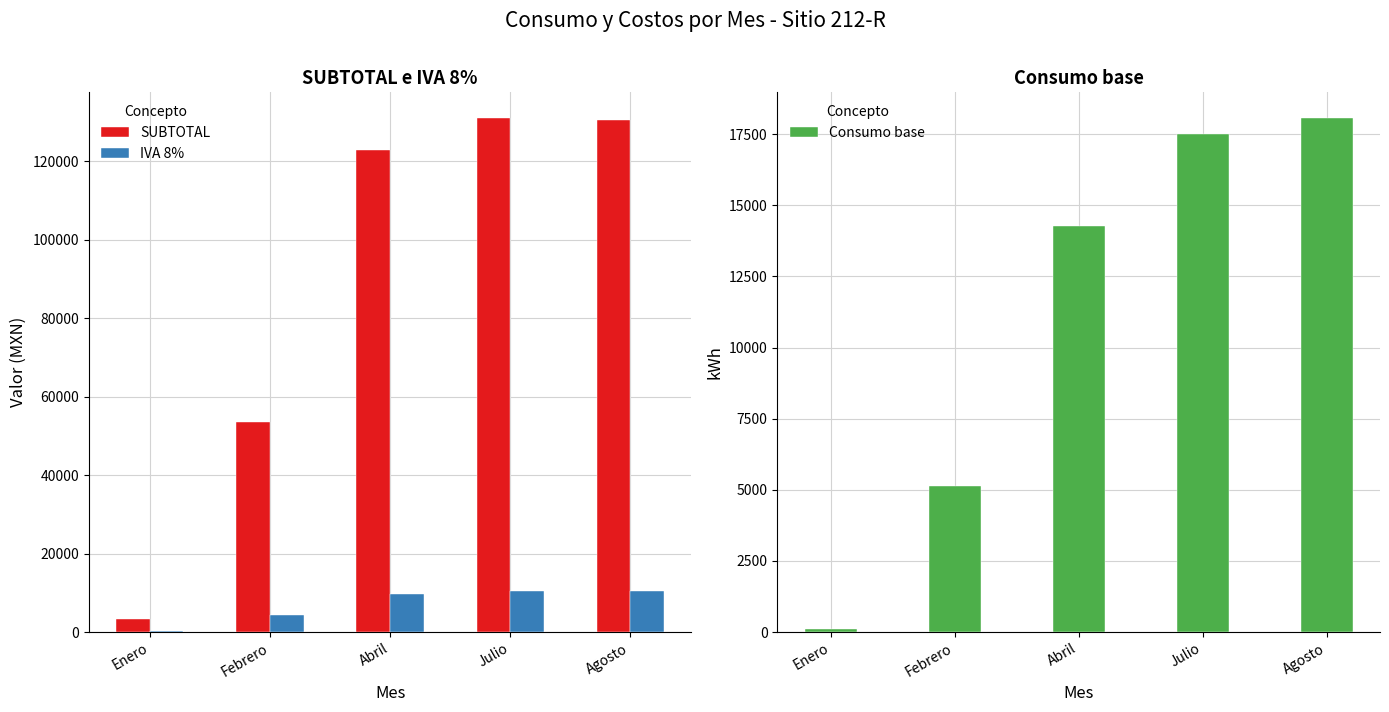

What is the value of the Consumo base bar at the 4th from the left?

17498